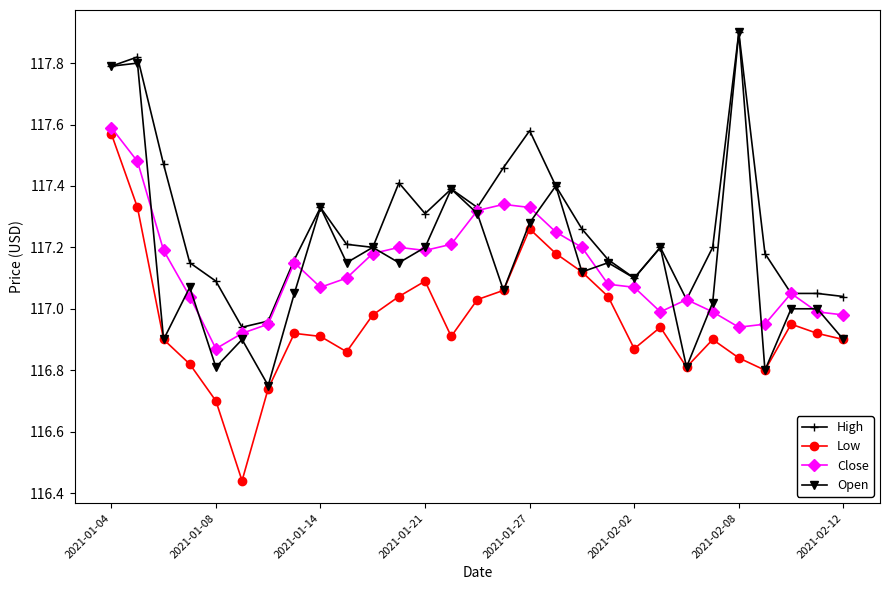

True or false: High and Low cross at least once.

False